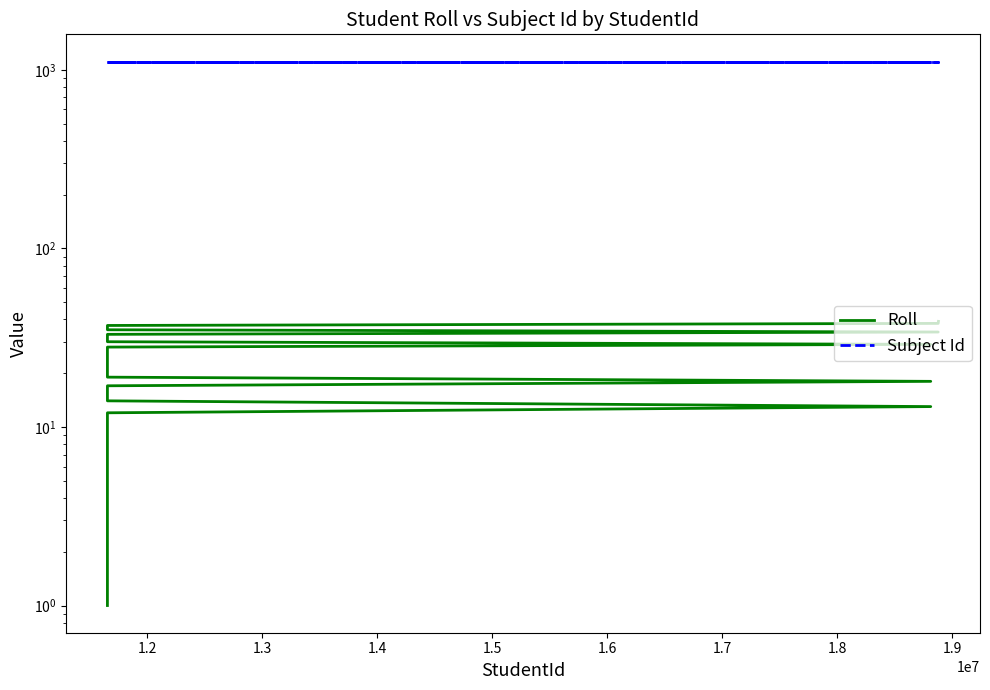

How many lines are shown in the chart?

2